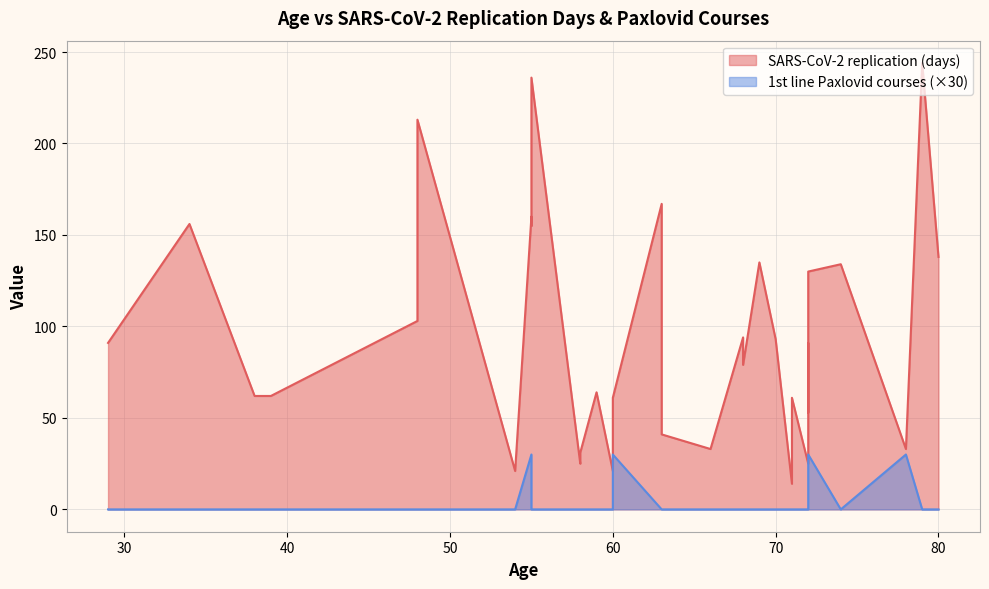

Is it true that SARS-CoV-2 replication (days) equals 8 at 14?

False